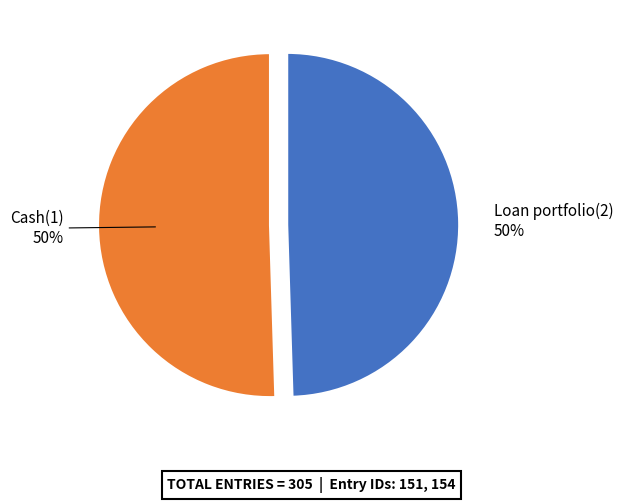

To the nearest percent, what is the combined percentage of Loan portfolio(2) and Cash(1)?

100%